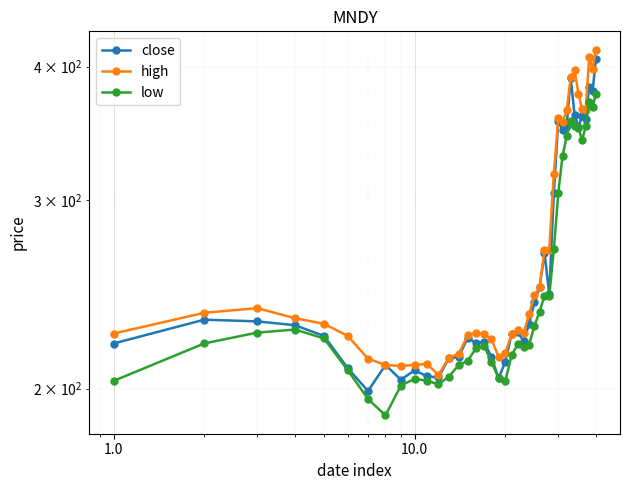

True or false: close and low intersect in this chart.

False